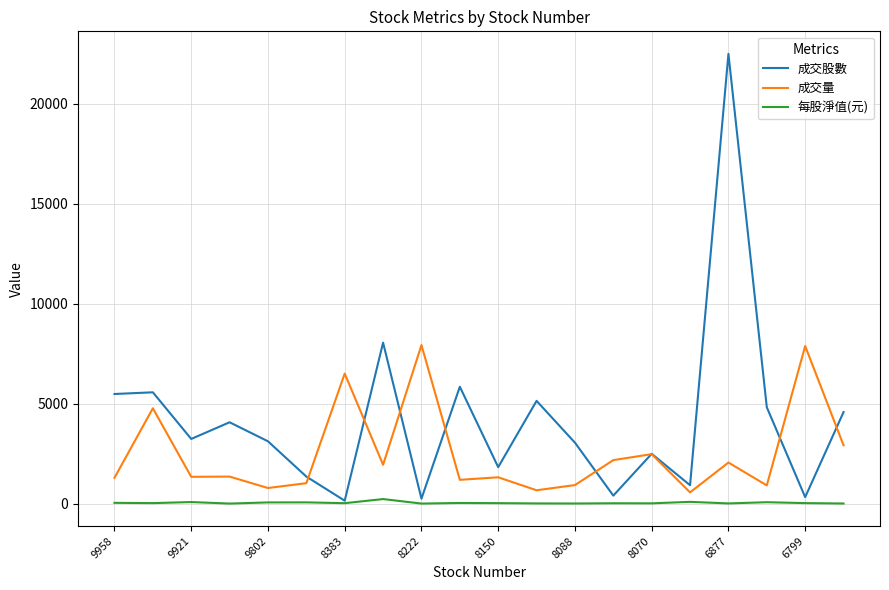

Rank the series by their average value, from highest to lowest.

成交股數, 成交量, 每股淨值(元)